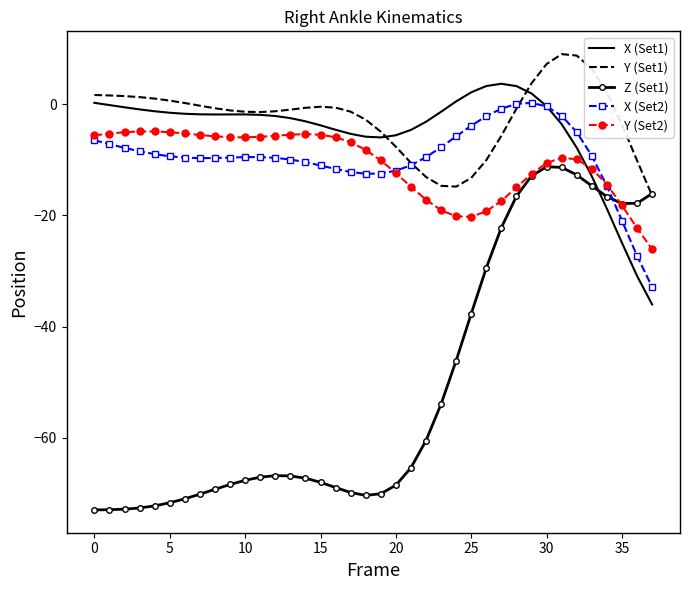

True or false: Z (Set1) has more than 1 interior local peaks.

True